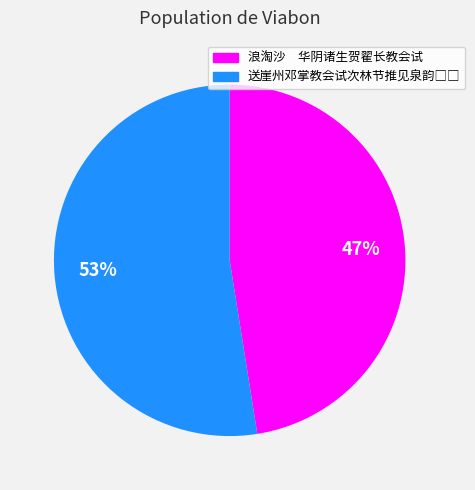

Which slice is the smallest?

浪淘沙 华阴诸生贺翟长教会试